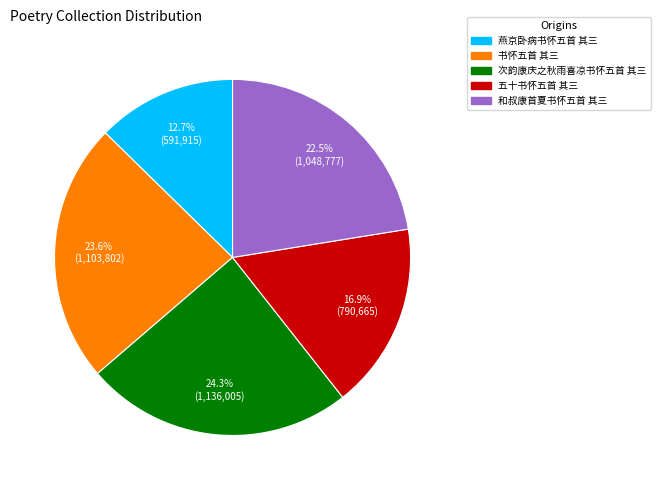

Is it true that 燕京卧病书怀五首 其三 is 1% of the pie?

False